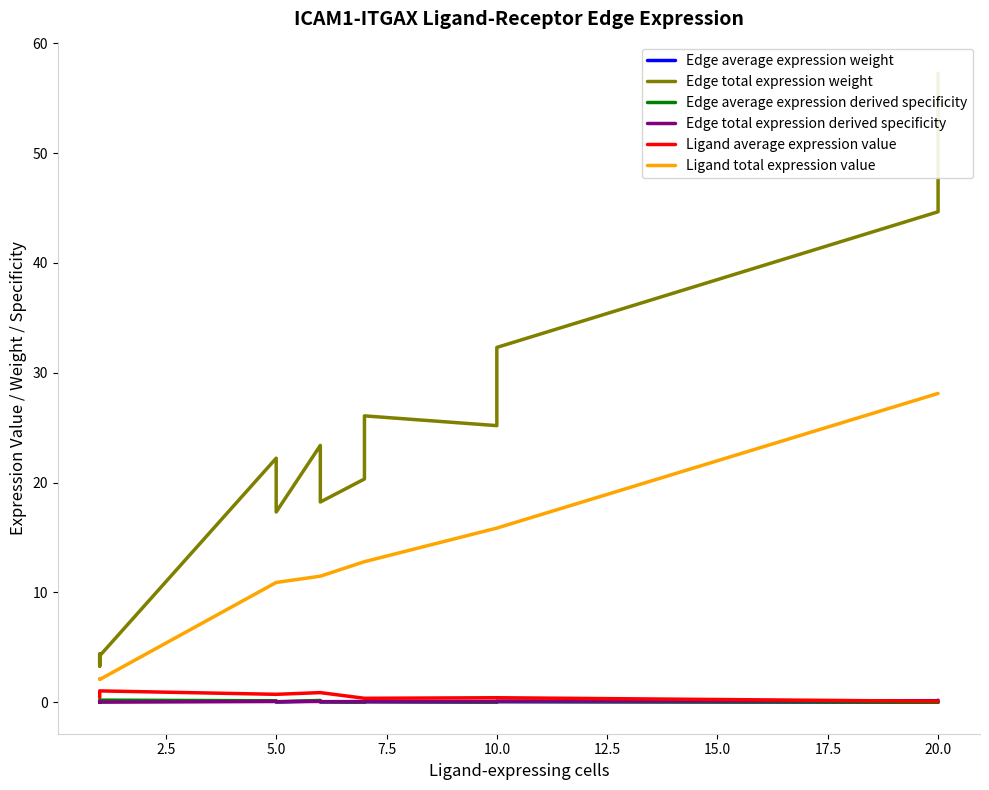

True or false: Ligand total expression value and Edge average expression weight intersect in this chart.

False